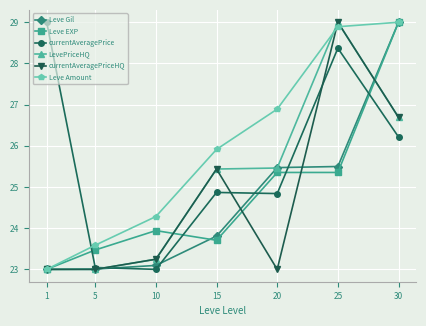

Which series changed the most between 1 and 10?

currentAveragePrice